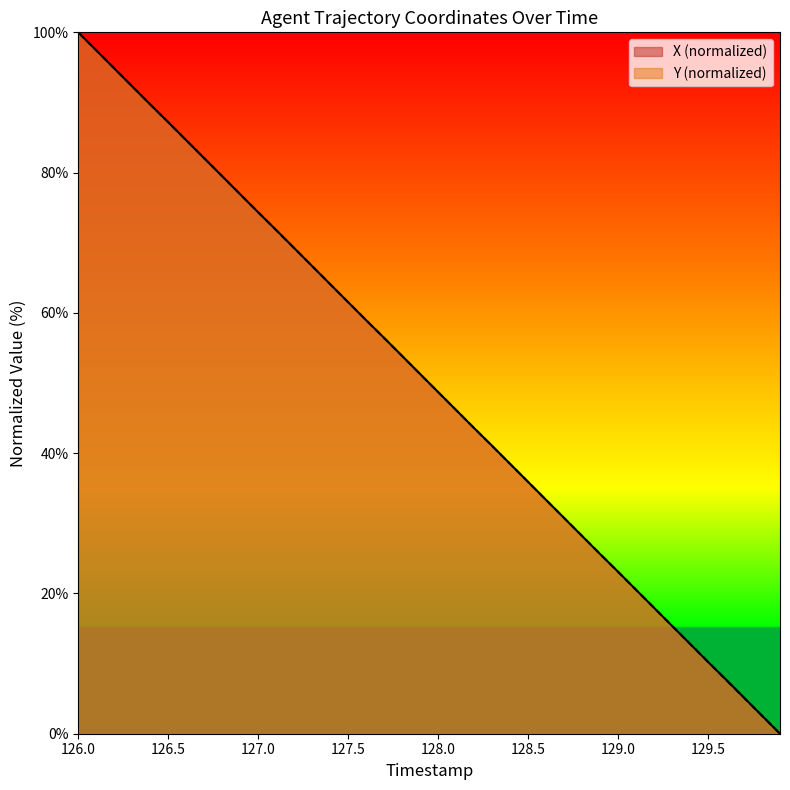

True or false: X has more than 2 interior local peaks.

False